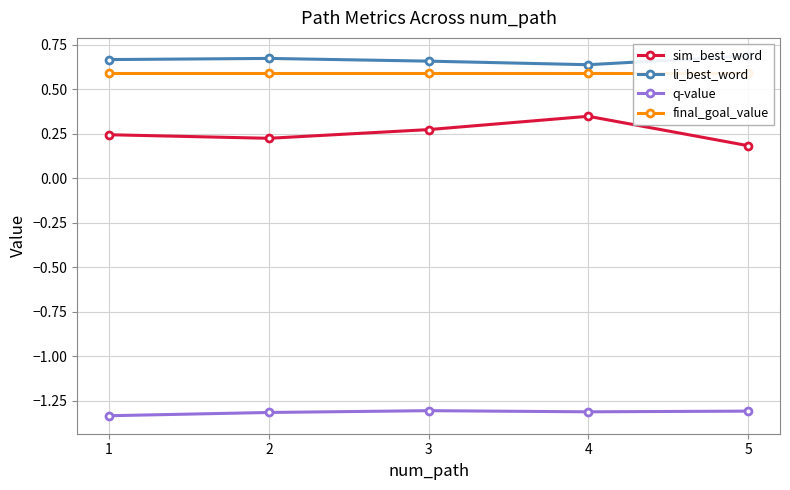

Reading left to right, extract all data points from this chart.

sim_best_word: 0.2	0.2	0.3	0.3	0.2
li_best_word: 0.7	0.7	0.7	0.6	0.7
q-value: -1.3	-1.3	-1.3	-1.3	-1.3
final_goal_value: 0.6	0.6	0.6	0.6	0.6